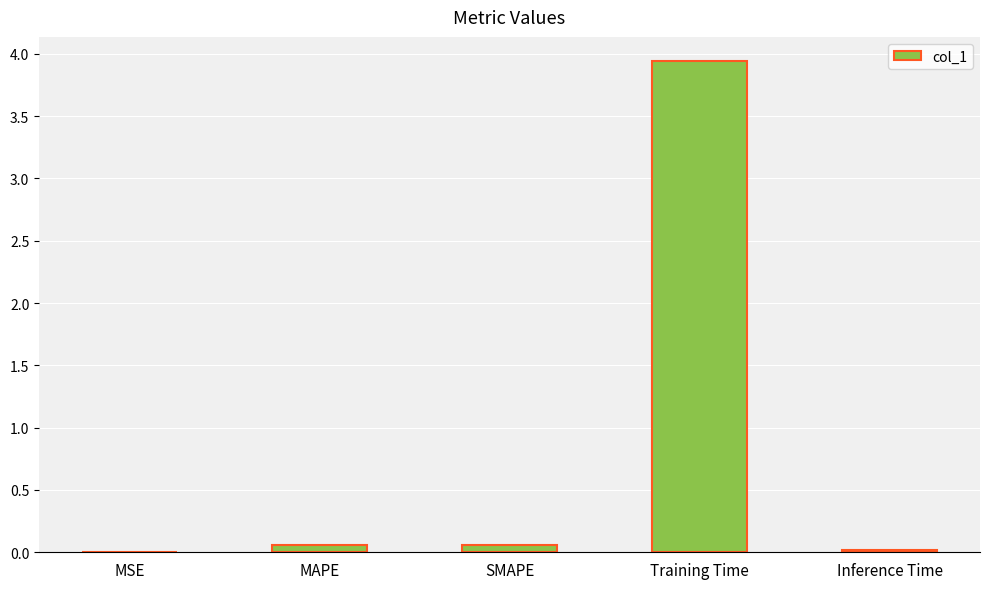

The value at MSE is 0.0. True or false?

True